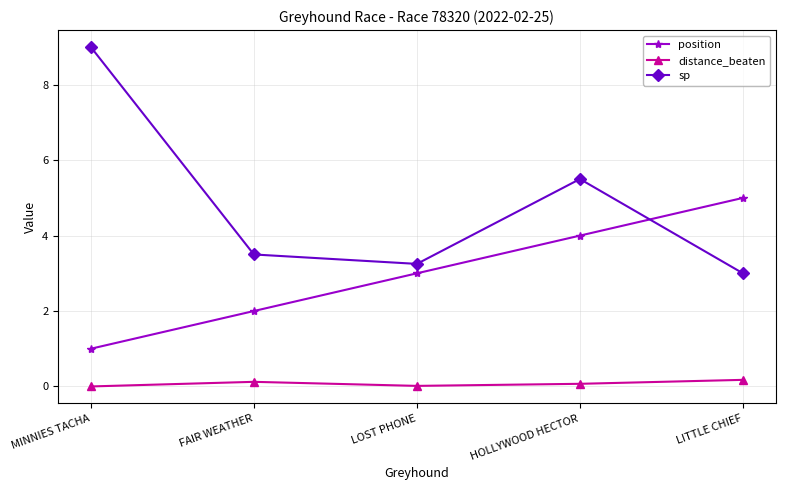

At how many categories does at least one series exceed 8?

1